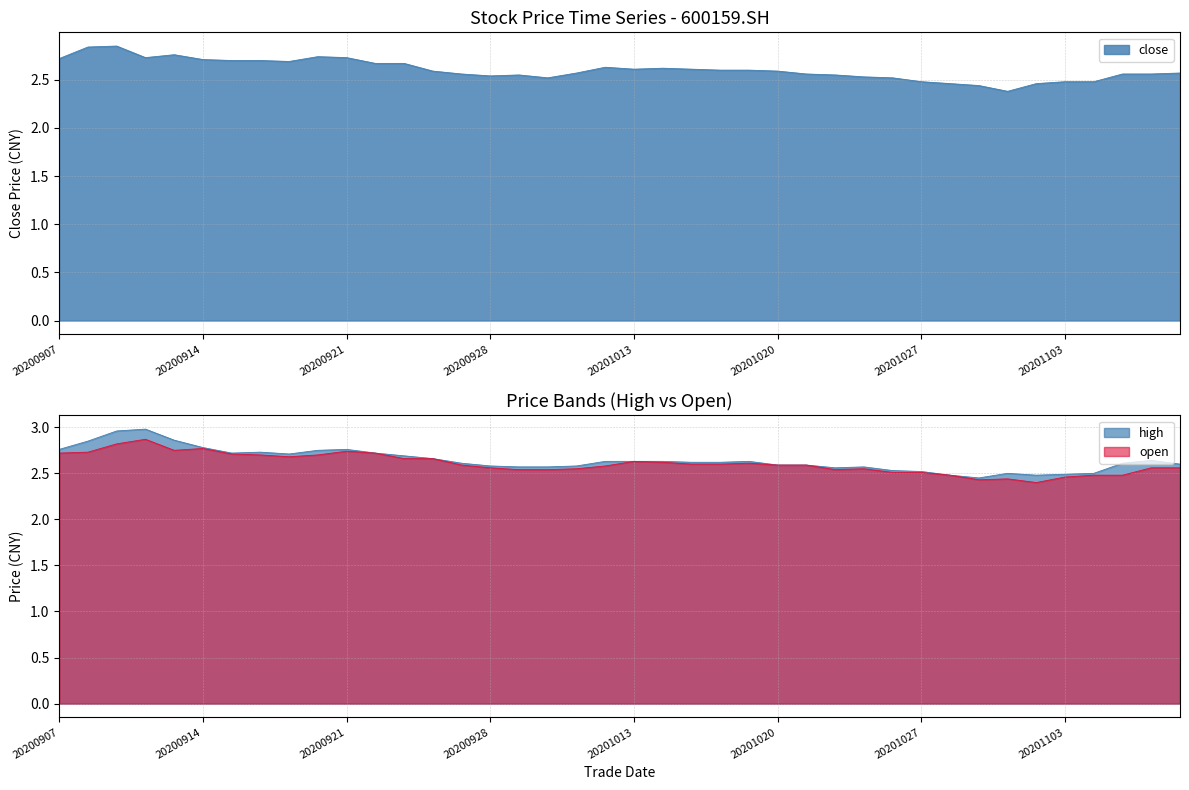

What is the lowest value of the high series?

2.5